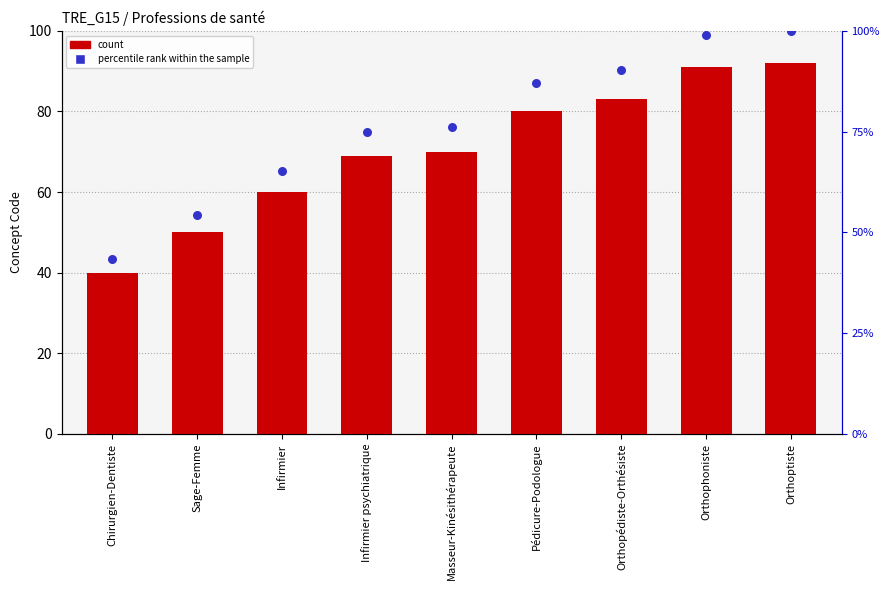

At which category is the sum across all series the highest?

Orthoptiste